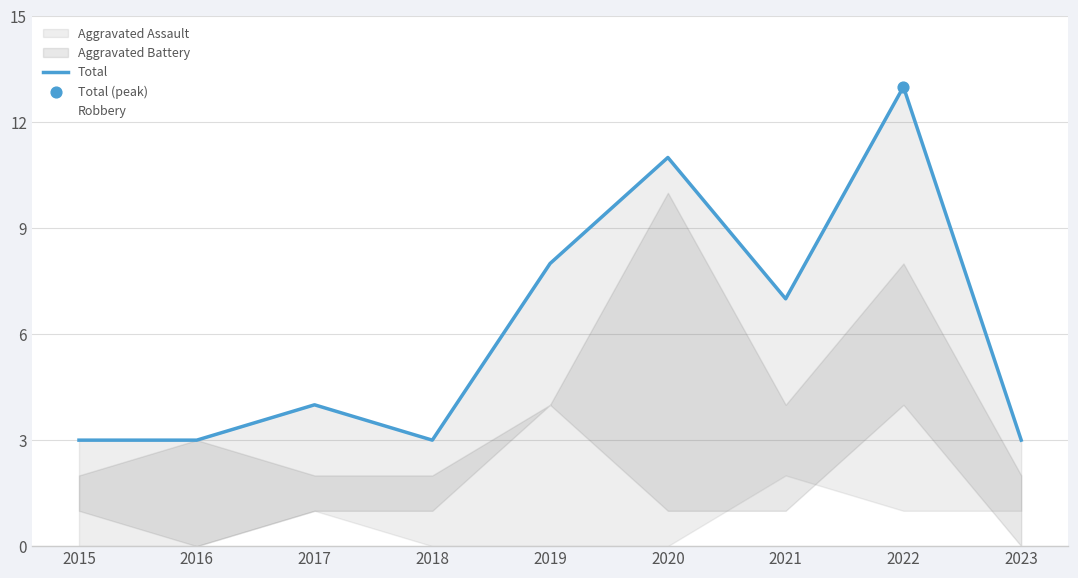

At how many categories does at least one series exceed 12?

1